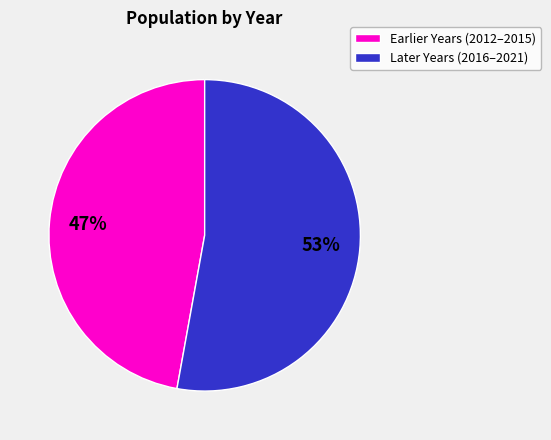

Which slice is the smallest?

Earlier Years (2012–2015)